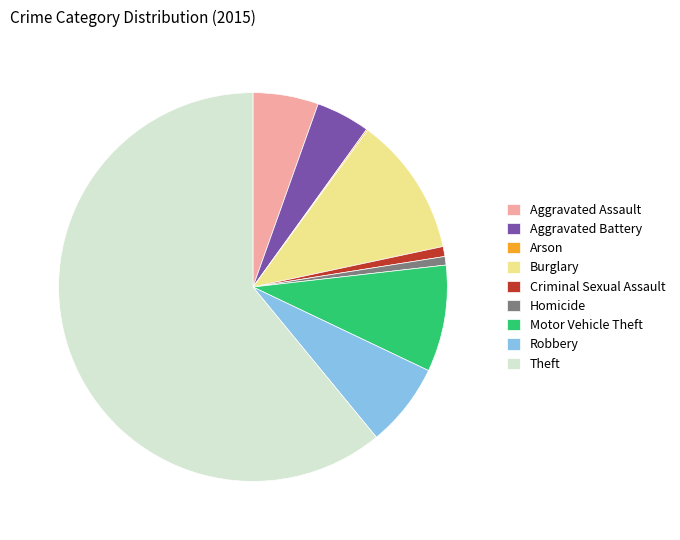

The Theft slice represents 72% of the pie. True or false?

False